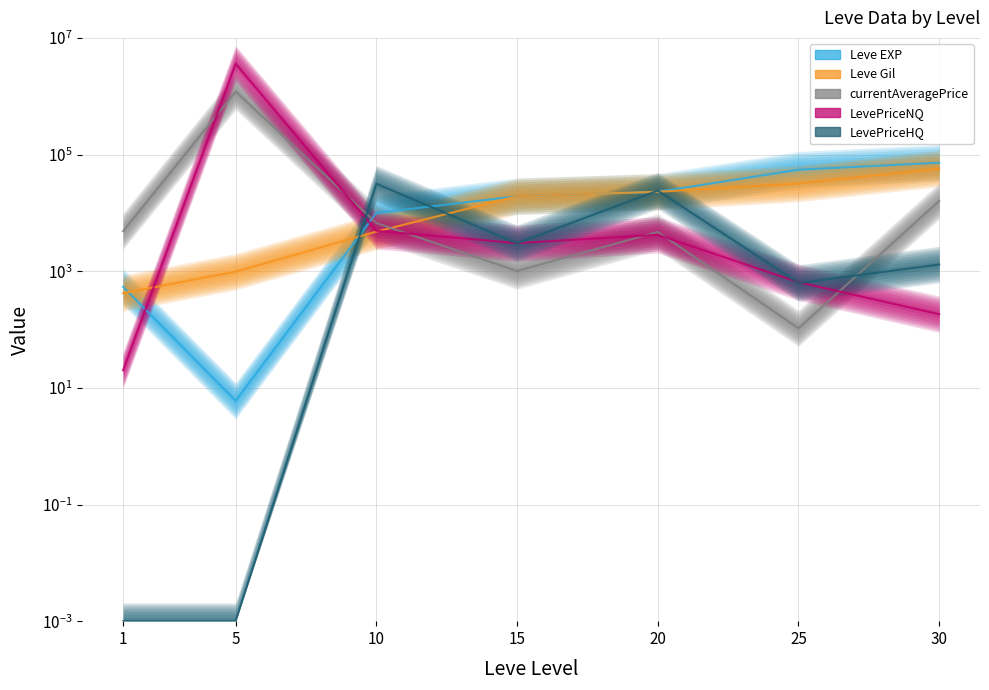

How many interior local valleys does the currentAveragePrice series have?

2